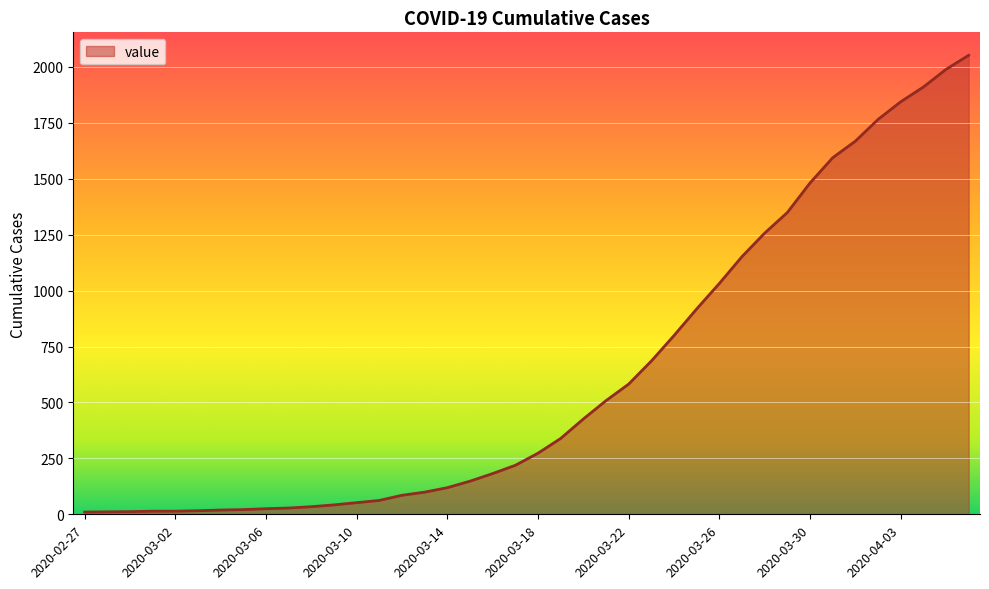

What is the difference between the maximum and minimum values?

2042